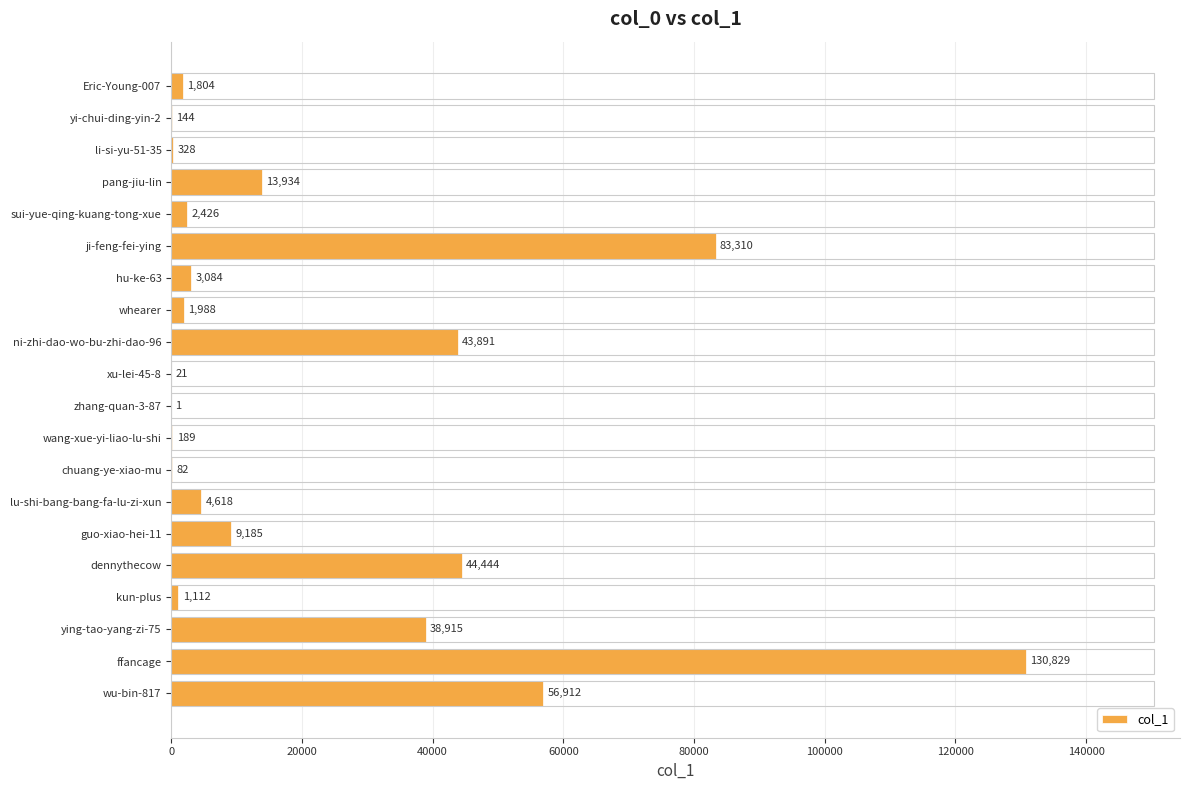

What is the sum of all values?

437217